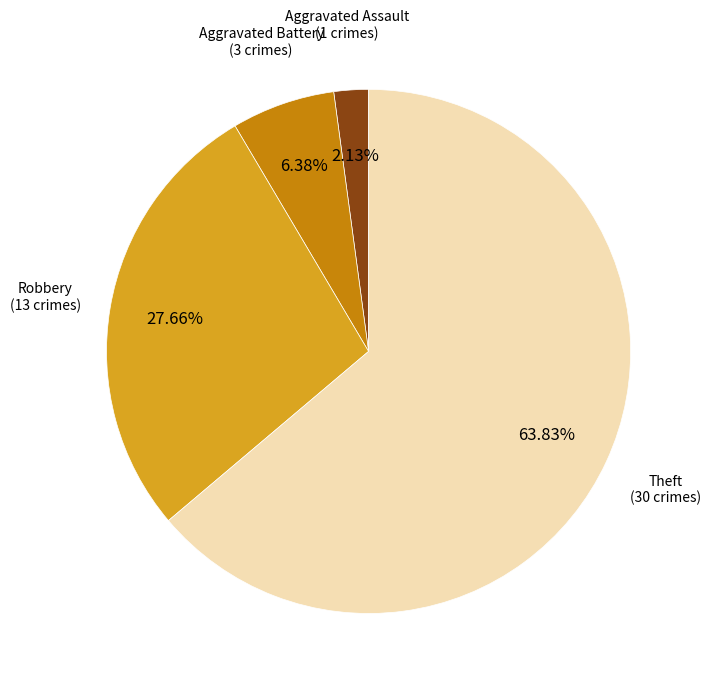

Is there any slice that represents more than half of the pie?

Yes